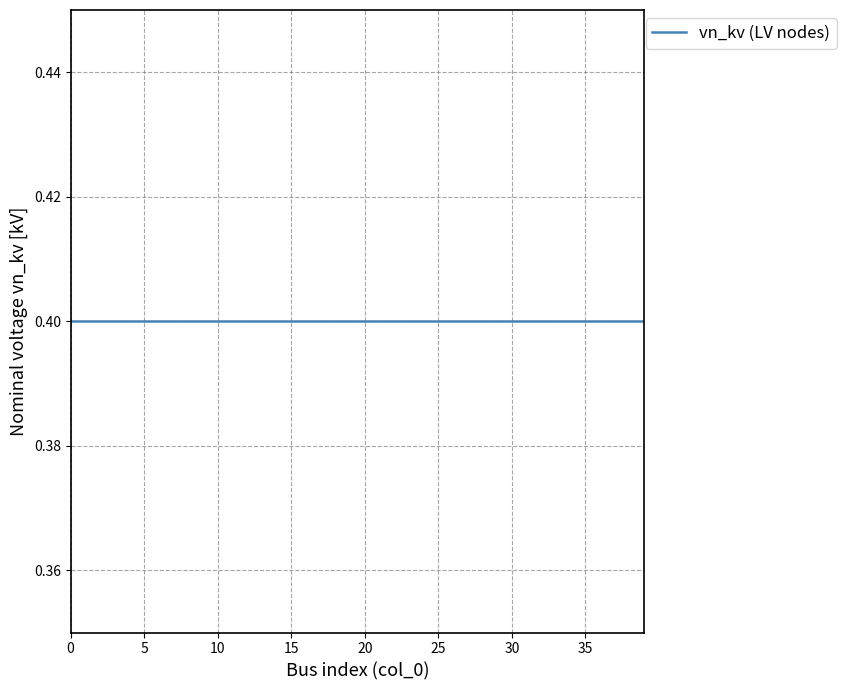

True or false: vn_kv (LV nodes) has a value of 0.7 at 20.

False